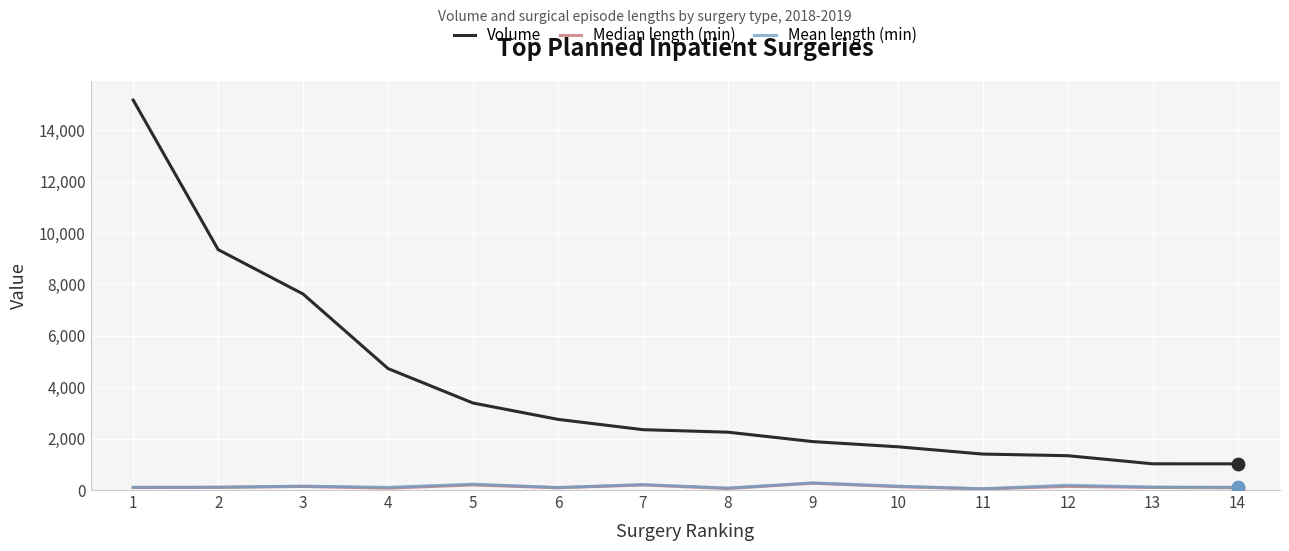

At which category is the sum across all series the highest?

1